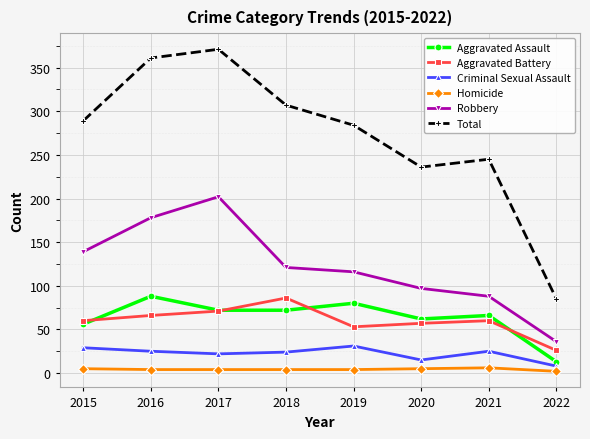

What is the total value across all series at 2022?

170